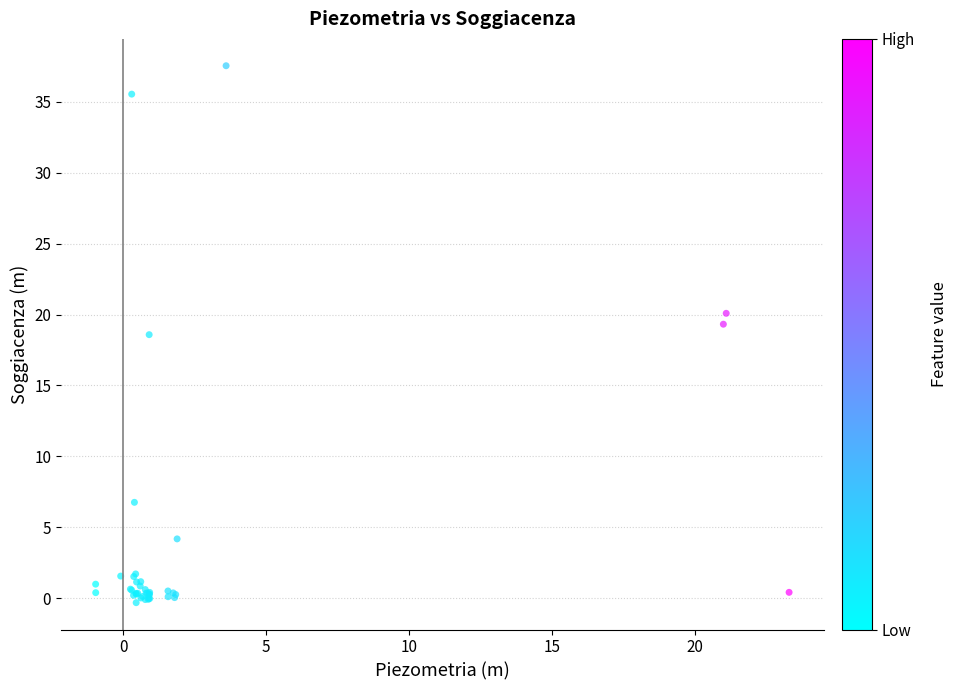

What Y value in the scatter plot is closest to 18?

18.6